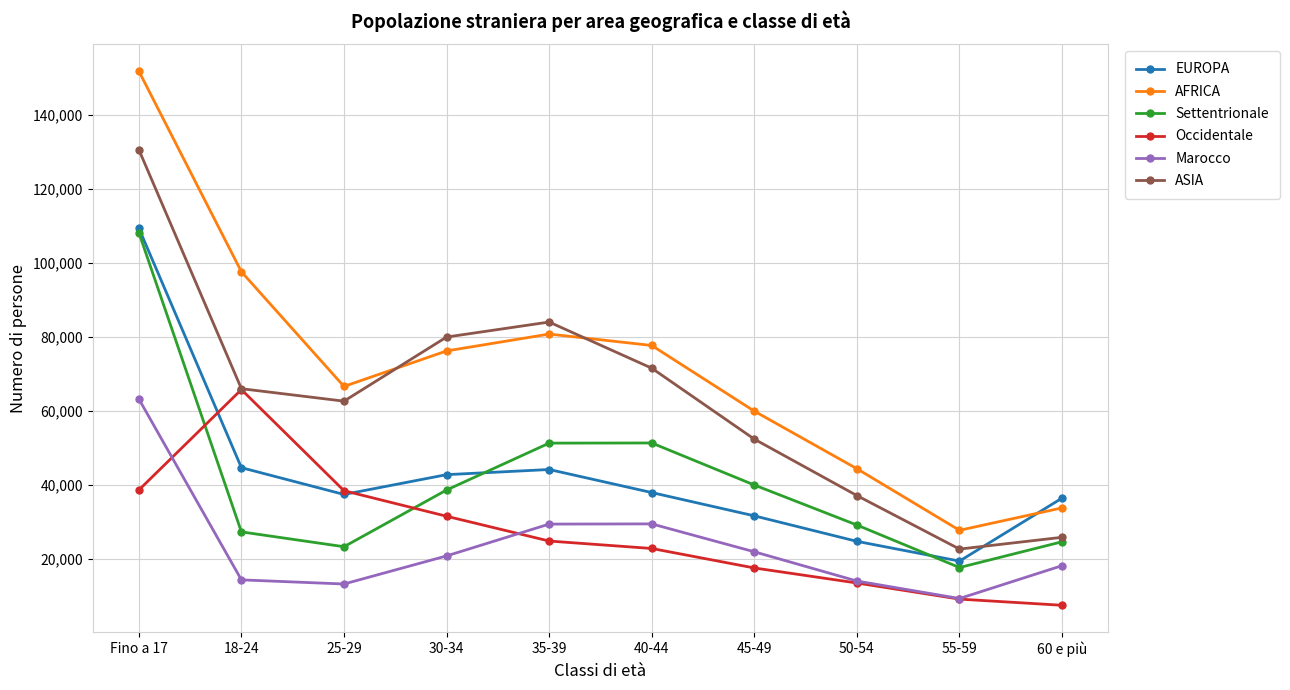

Is the value of EUROPA at 40-44 greater than the value of Marocco at 30-34?

Yes